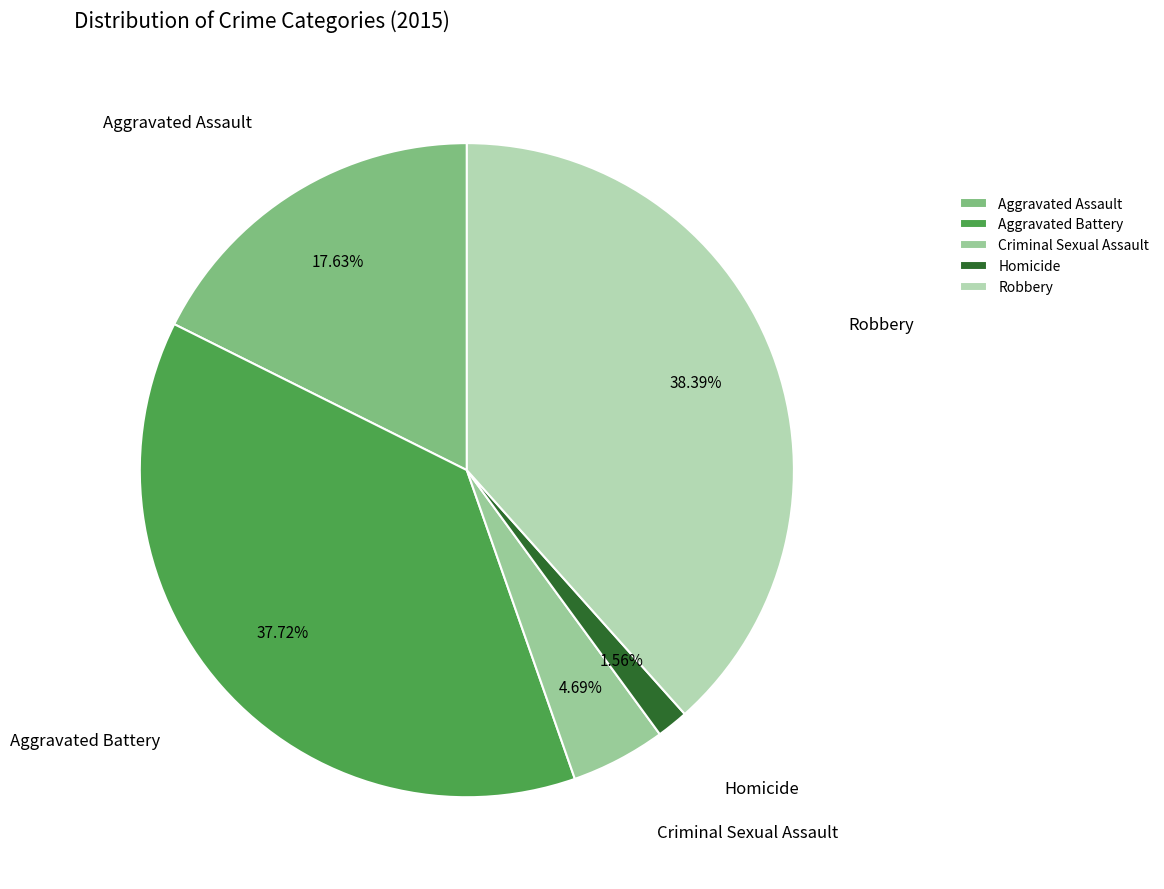

To the nearest percent, what is the average slice percentage?

20%